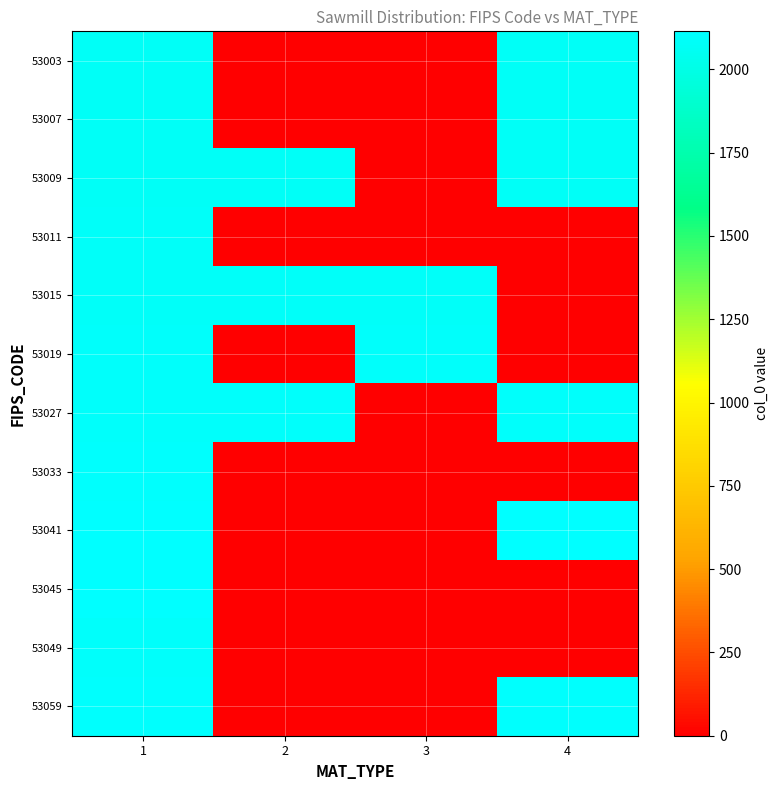

Reading right to left, transcribe all the data shown in this chart.

53003: 4=2076	3=0	2=0	1=2076
53007: 4=2077	3=0	2=0	1=2077
53009: 4=2079	3=0	2=2078	1=2078
53011: 4=0	3=0	2=0	1=2083
53015: 4=0	3=2086	2=2089	1=2084
53019: 4=0	3=2090	2=0	1=2090
53027: 4=2093	3=0	2=2097	1=2092
53033: 4=0	3=0	2=0	1=2104
53041: 4=2109	3=0	2=0	1=2106
53045: 4=0	3=0	2=0	1=2114
53049: 4=0	3=0	2=0	1=2097
53059: 4=2105	3=0	2=0	1=2105